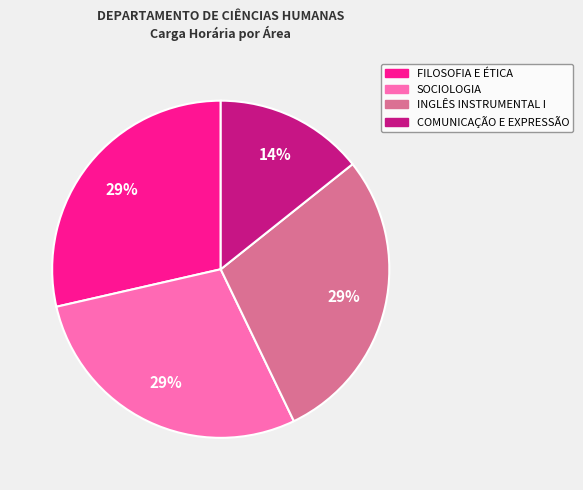

What is the smallest slice in the pie chart?

COMUNICAÇÃO E EXPRESSÃO